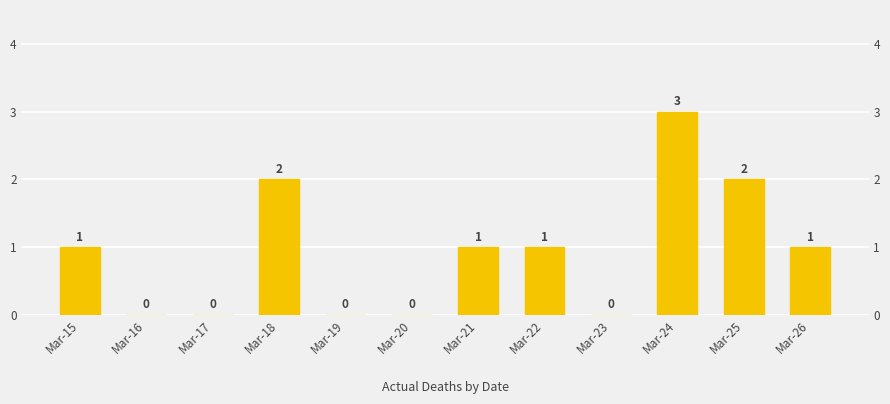

What is the approximate value at Mar-24?

3